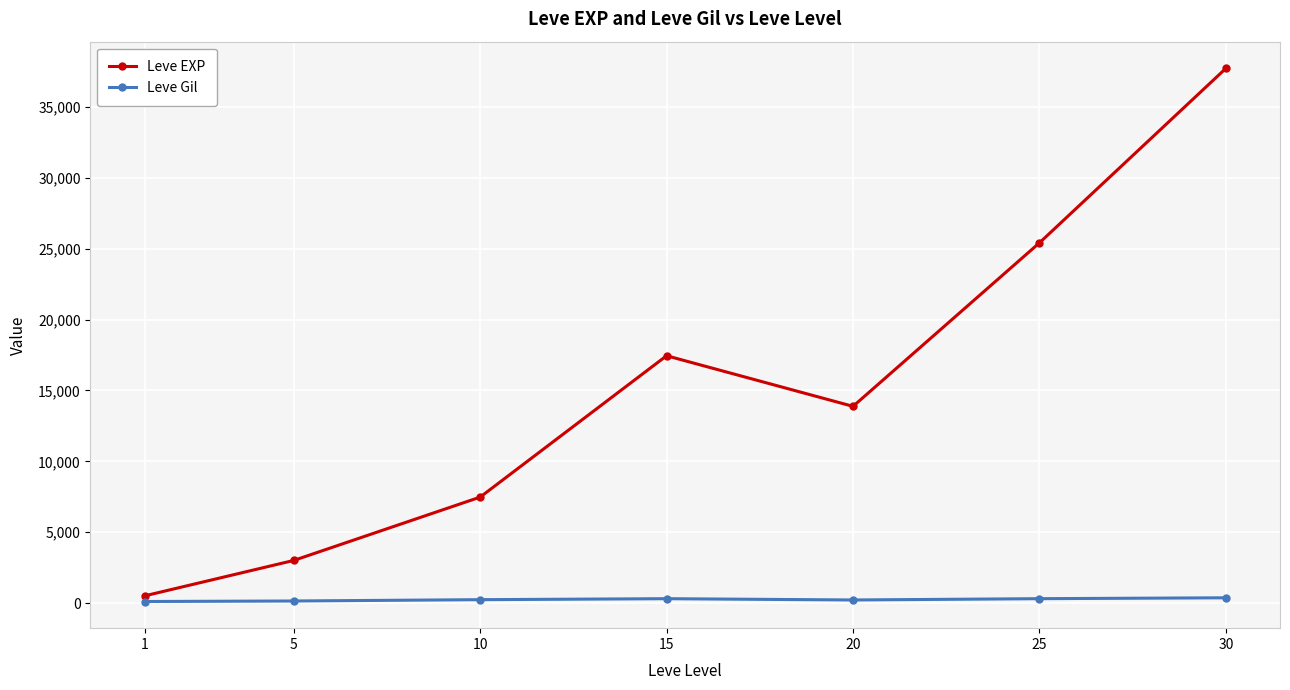

What is the value of the Leve Gil point at the 6th from the left?

312.7